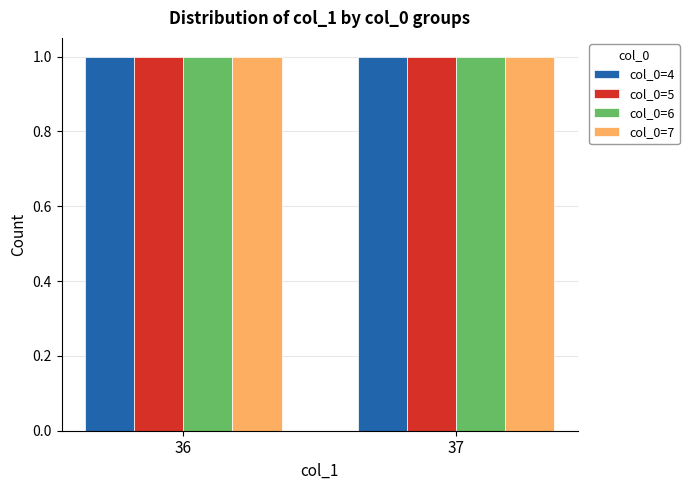

How many series are shown in this chart?

4